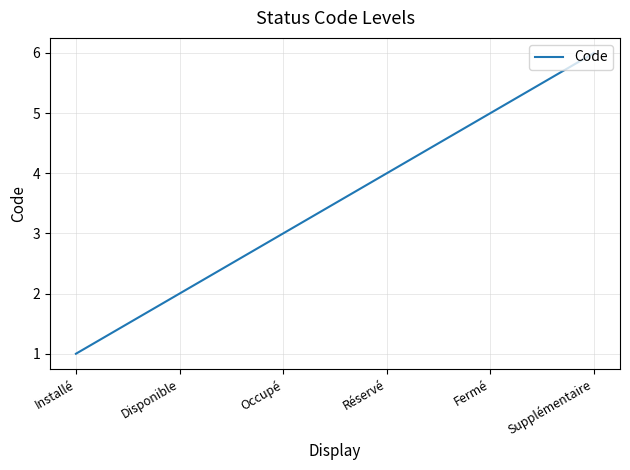

Which has a higher value, Supplémentaire or Installé?

Supplémentaire